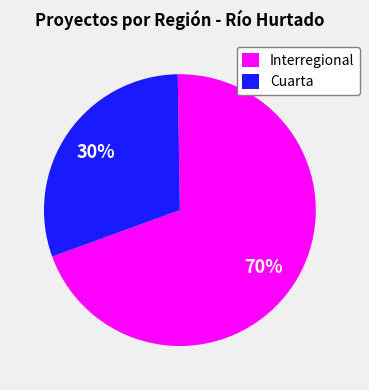

Which category accounts for the majority?

Interregional